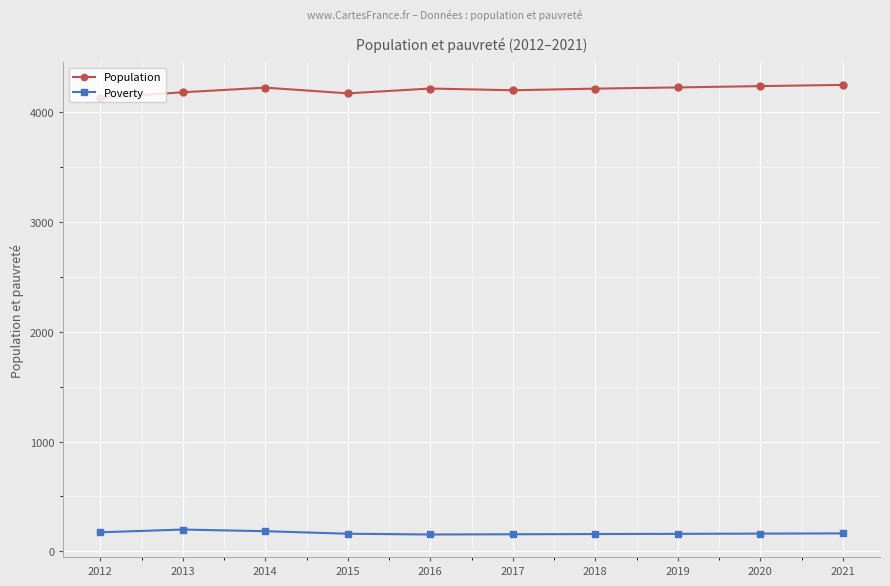

What is the value of the Poverty point at the 7th from the left?

157